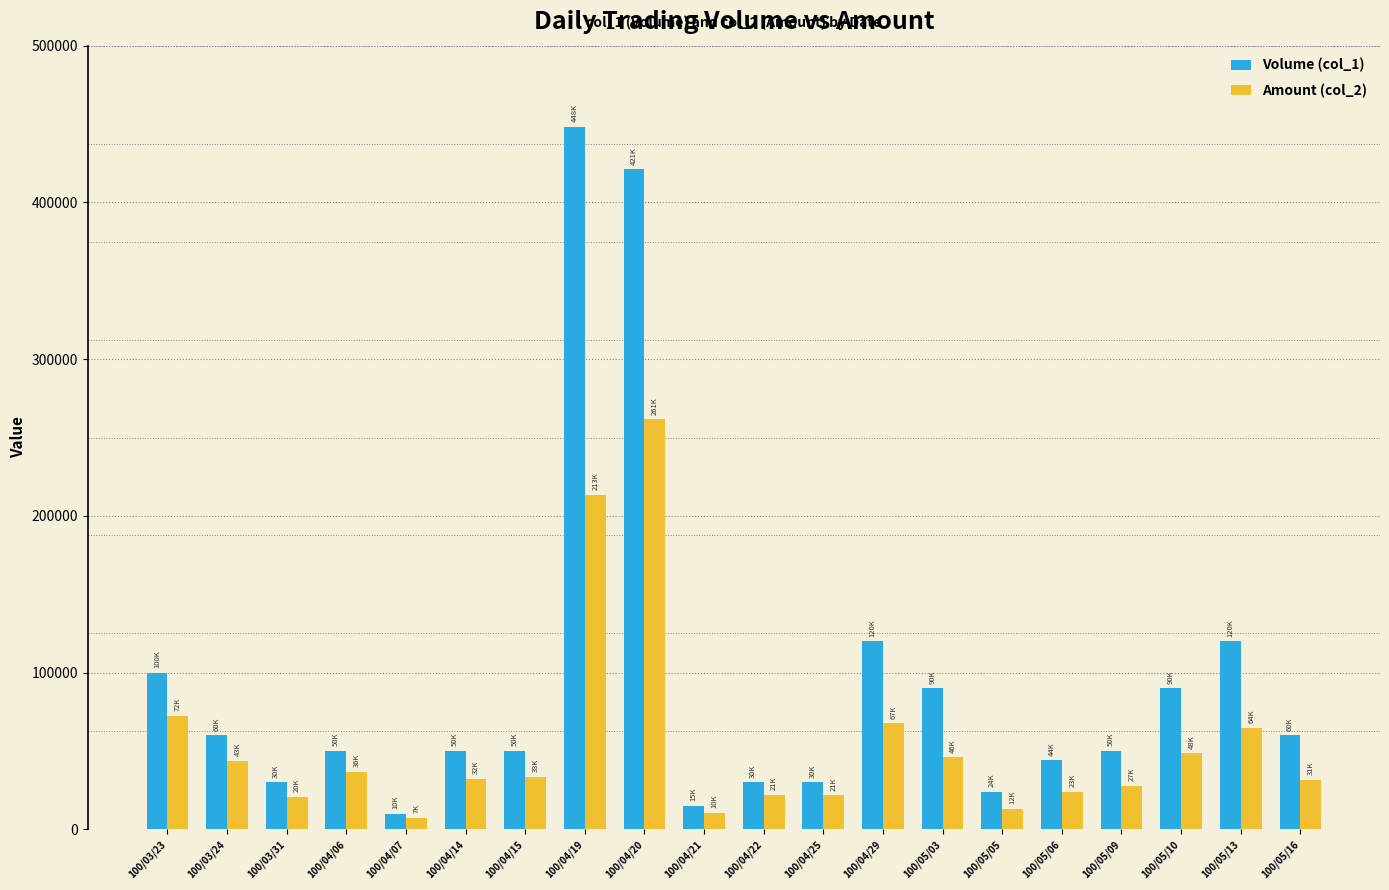

How many bars are there in total?

40